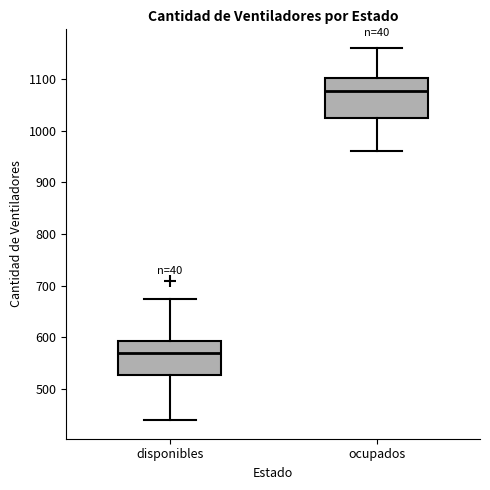

Reading left to right, transcribe this box plot: for each box, give where its median line is, the range the box spans, and where its two whiskers end, as read against the y-axis. The values are not printed on the chart, so give them approximately, as read against the axis.

disponibles: median 570, box 530 to 590, whiskers 440 to 670
ocupados: median 1080, box 1020 to 1100, whiskers 960 to 1160